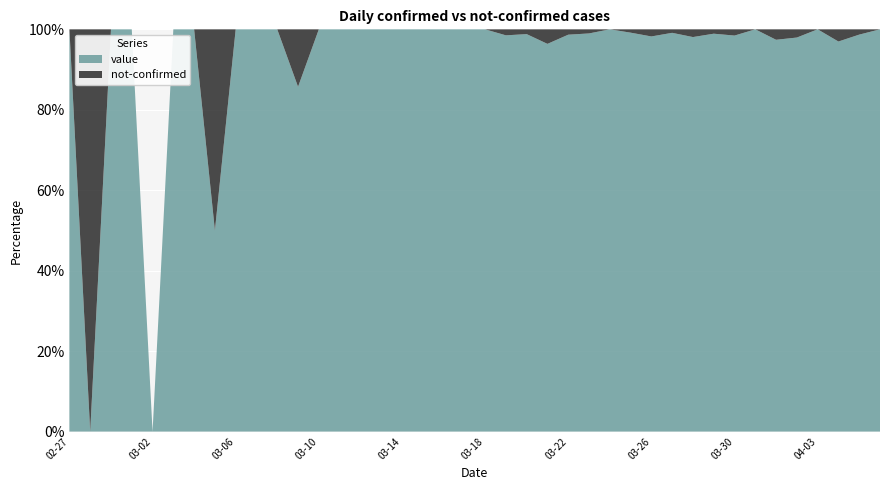

Reading left to right, what are all the values shown in this chart?

value: 1	0	1	2	0	2	3	1	4	3	5	6	10	9	23	13	21	28	33	35	56	66	83	80	74	97	111	120	111	114	102	91	127	111	75	96	77	64	75	61
not-confirmed: 0	1	0	0	0	0	0	1	0	0	0	1	0	0	0	0	0	0	0	0	0	1	1	3	1	1	0	1	2	1	2	1	2	0	2	2	0	2	1	0